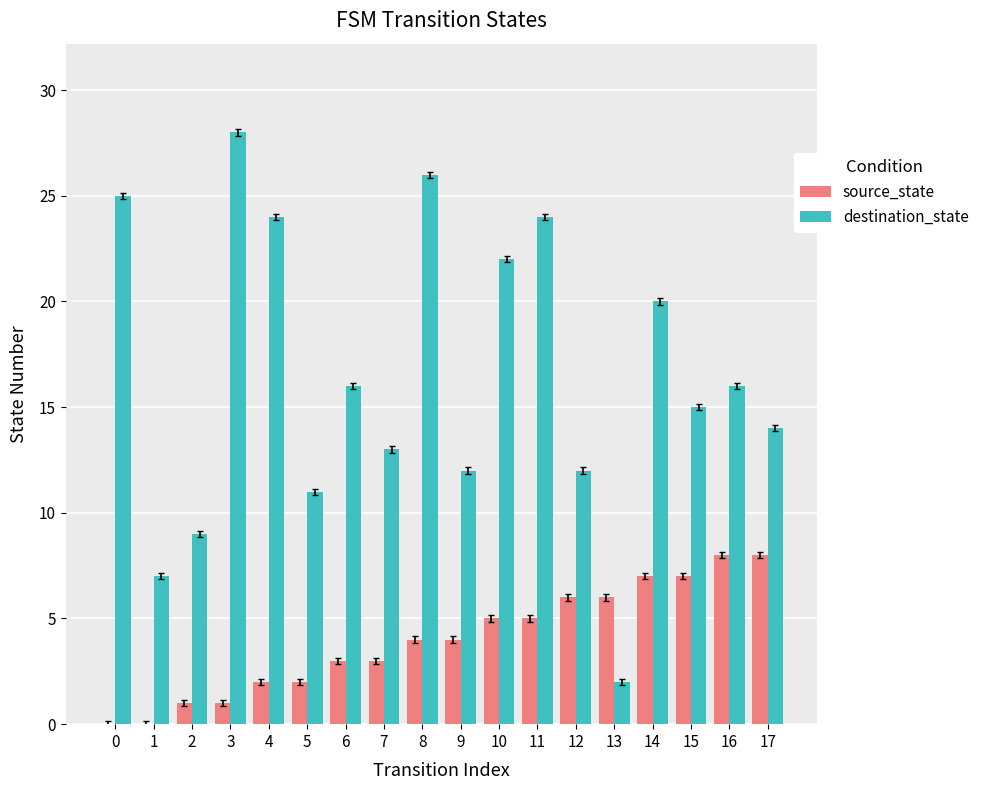

What is the sum of all destination_state values?

296